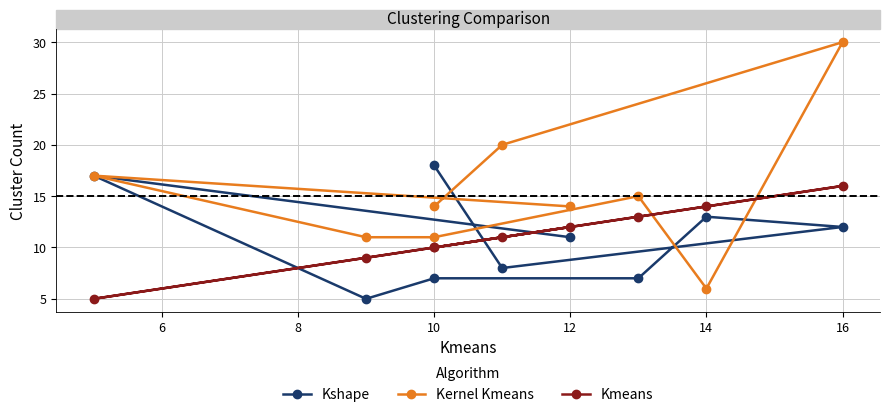

Reading right to left, extract all data points from this chart.

Kshape: 18	8	12	13	7	7	5	17	11
Kernel Kmeans: 14	20	30	6	15	11	11	17	14
Kmeans: 10	11	16	14	13	10	9	5	12